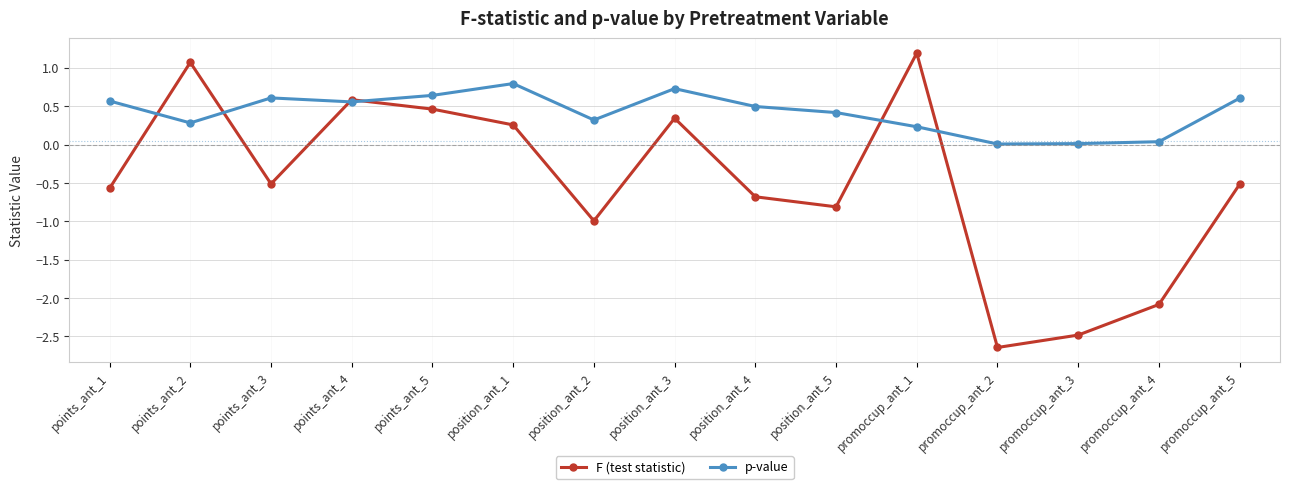

Which series changed the most between position_ant_2 and promoccup_ant_3?

F (test statistic)